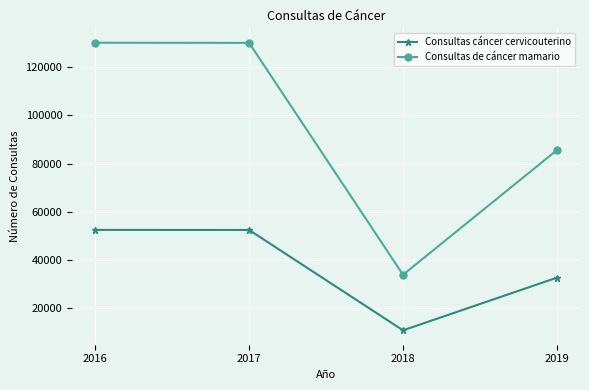

Which series has the largest range (max minus min)?

Consultas de cáncer mamario